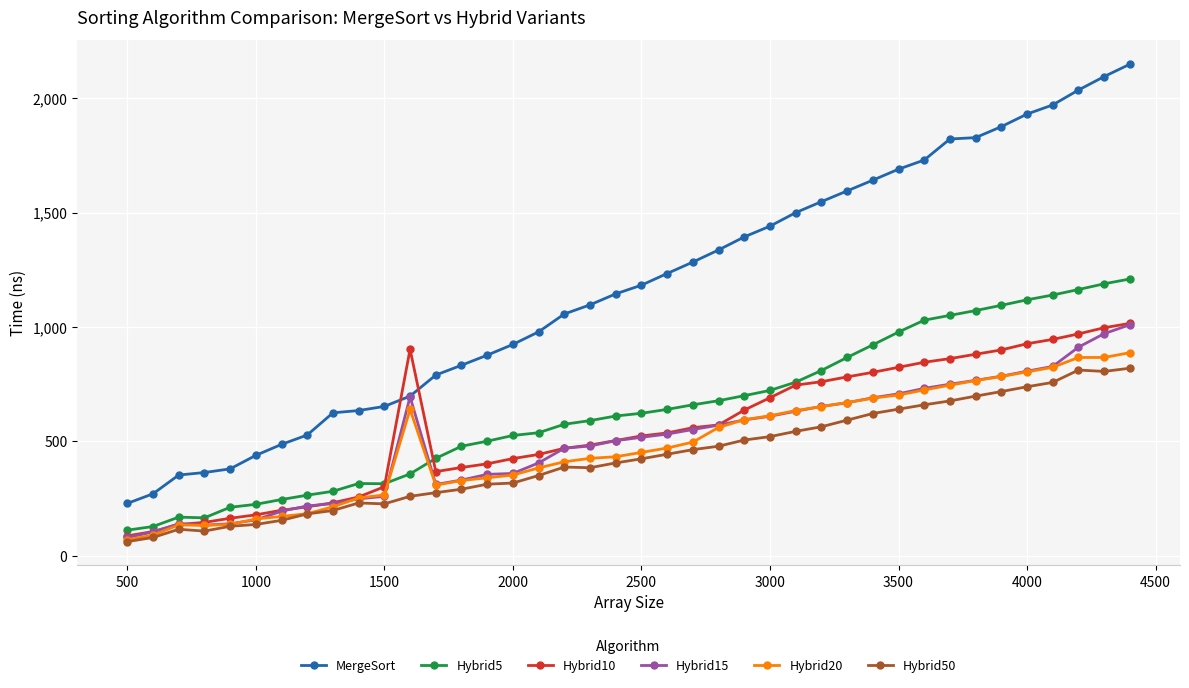

What is the difference between the second highest and second lowest values in the Hybrid10 series?

891